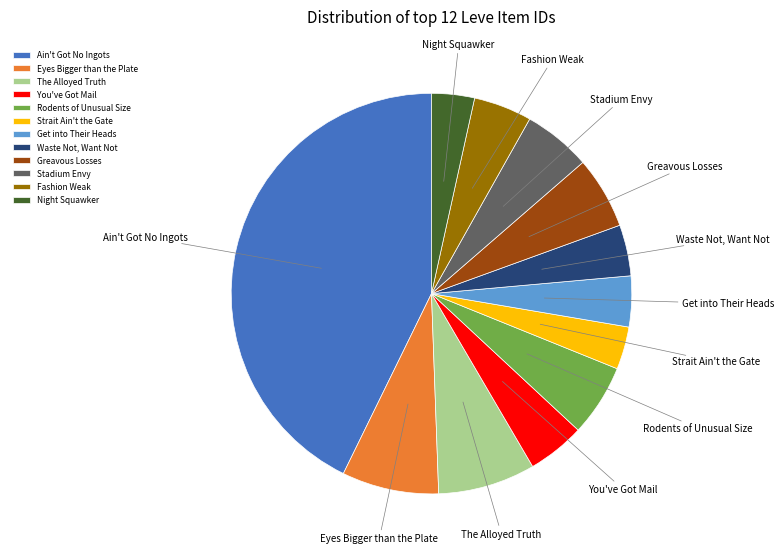

The Waste Not, Want Not slice represents 4% of the pie. True or false?

True